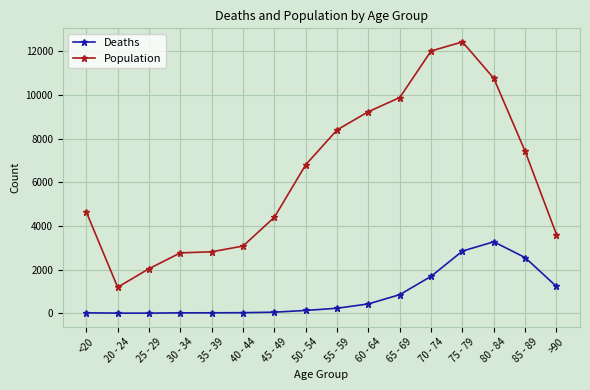

What is the total value across all series at 65 - 69?

10733